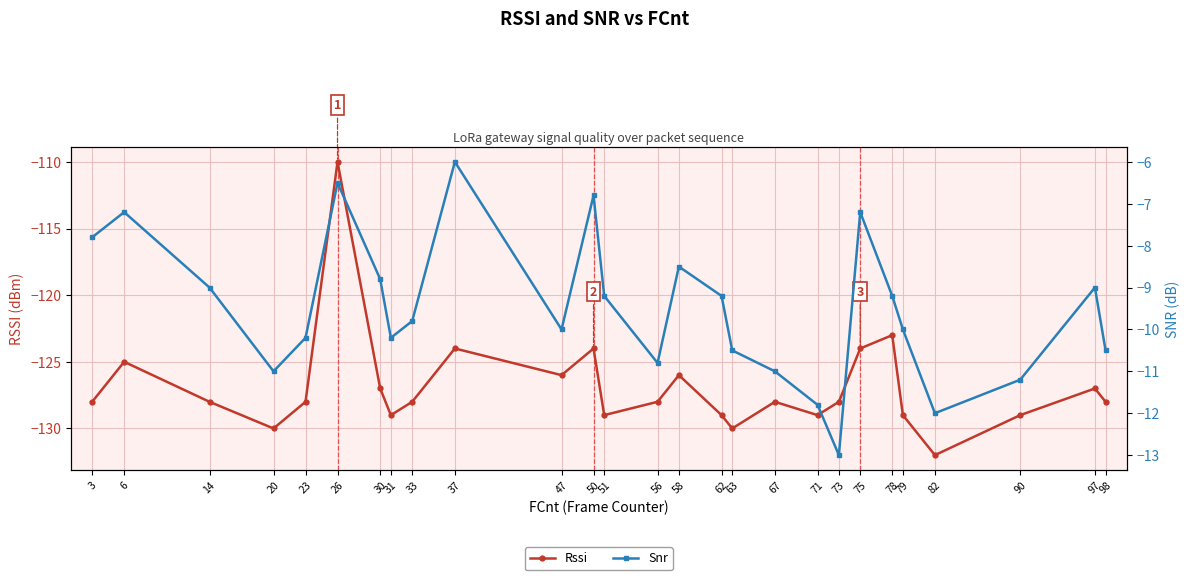

At which label does Snr first exceed -9?

3